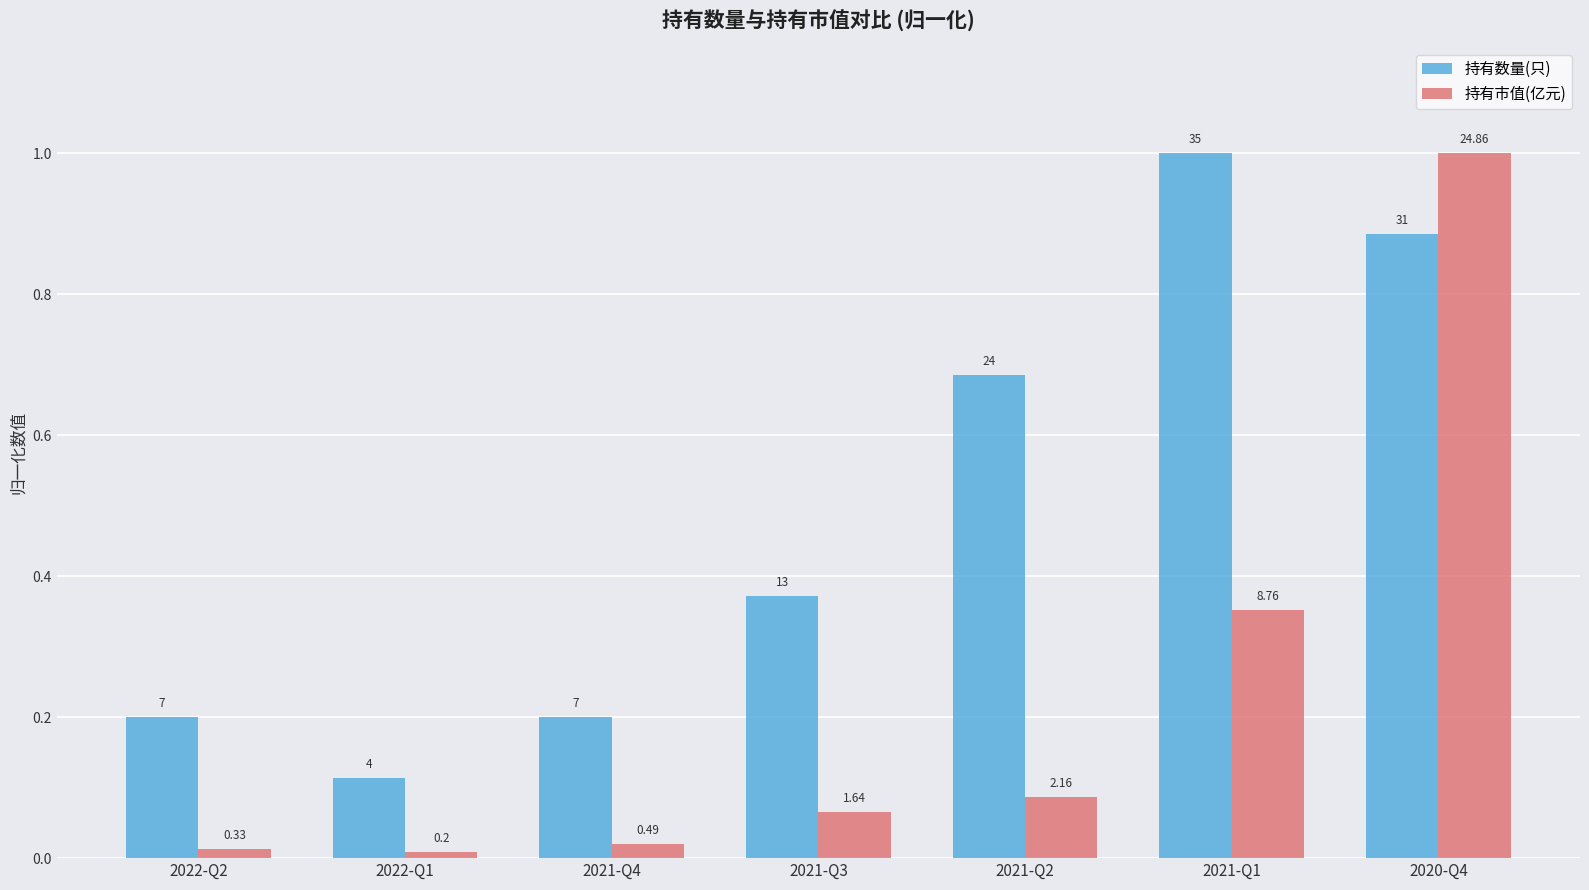

What are all the series names shown in the legend?

持有数量(只), 持有市值(亿元)